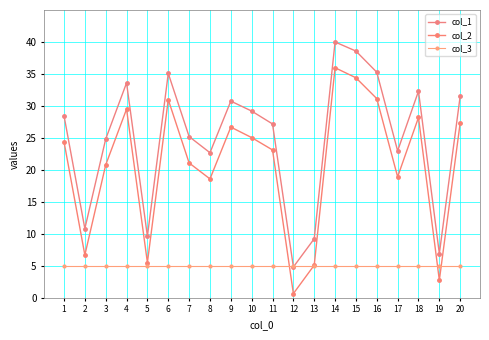

What is the maximum value shown in the chart?

40.0